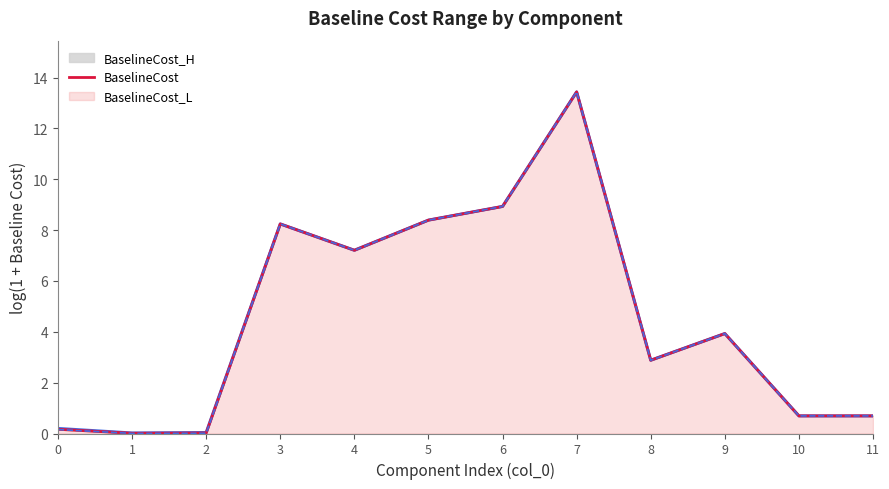

How many series are shown in this chart?

3